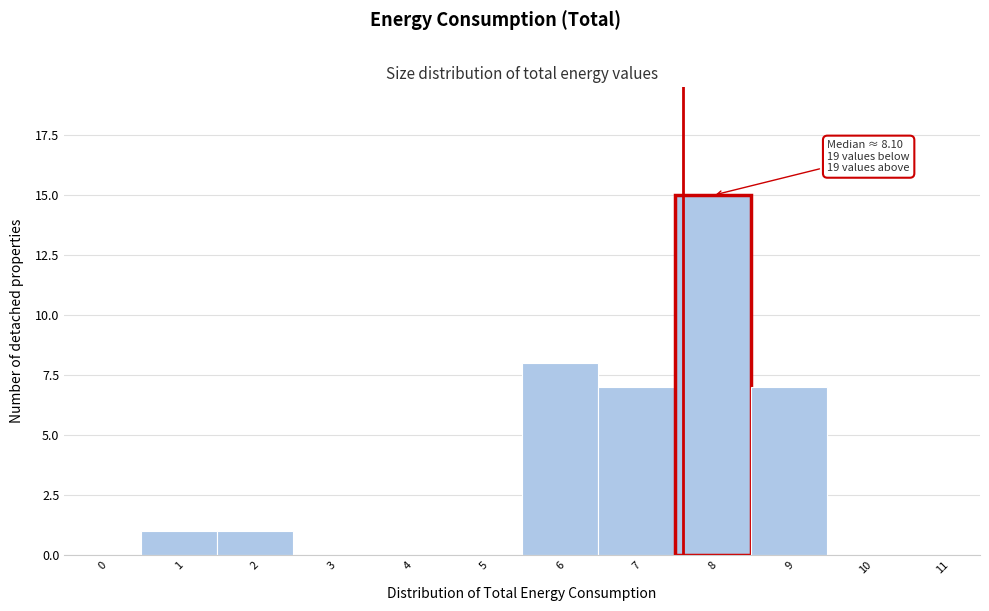

Reading left to right, extract all data points from this chart.

0=0	1=1	2=1	3=0	4=0	5=0	6=8	7=7	8=15	9=7	10=0	11=0